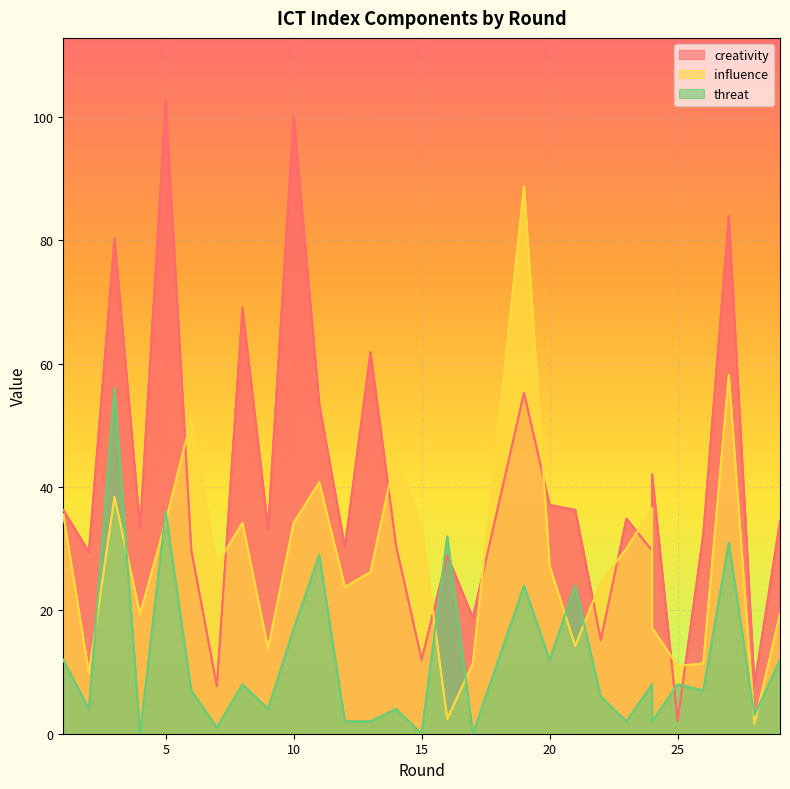

What is the total value across all series at 27?

173.2